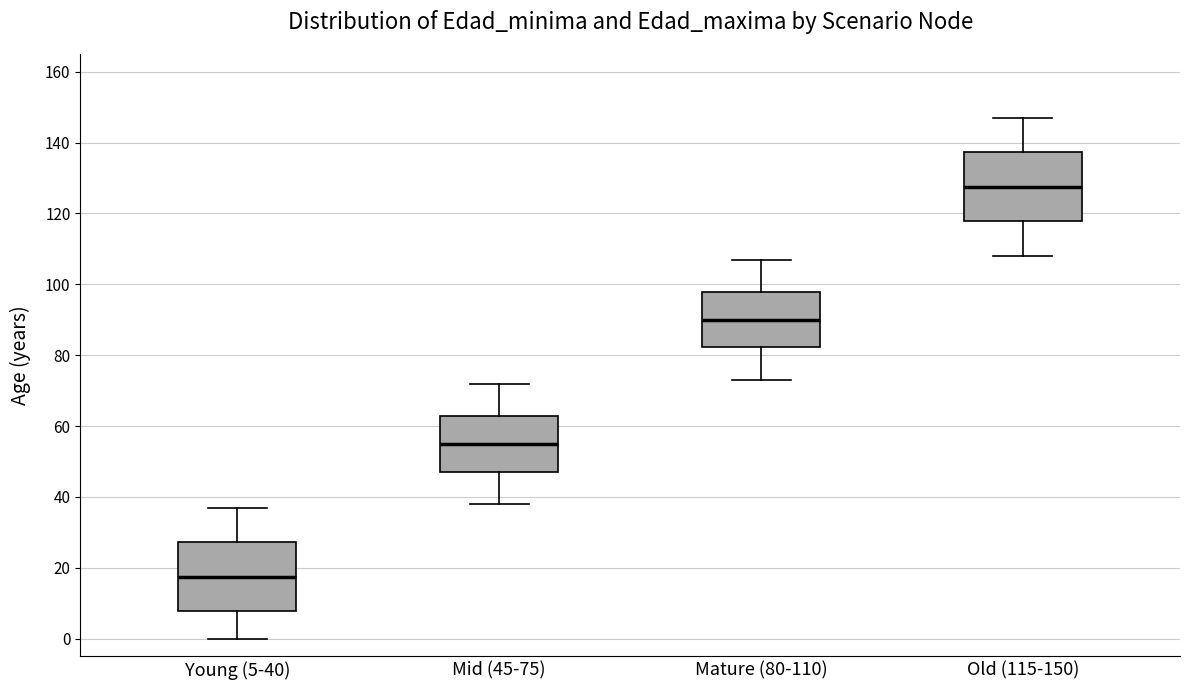

Where does the median line of the box for Young (5-40) sit on the y-axis? The values are not printed on the chart, so give them approximately, as read against the axis.

18